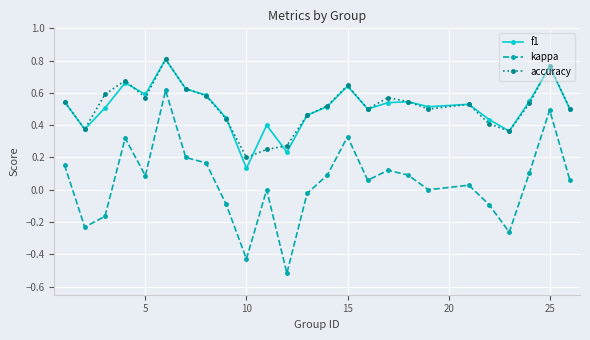

True or false: kappa and accuracy intersect in this chart.

False